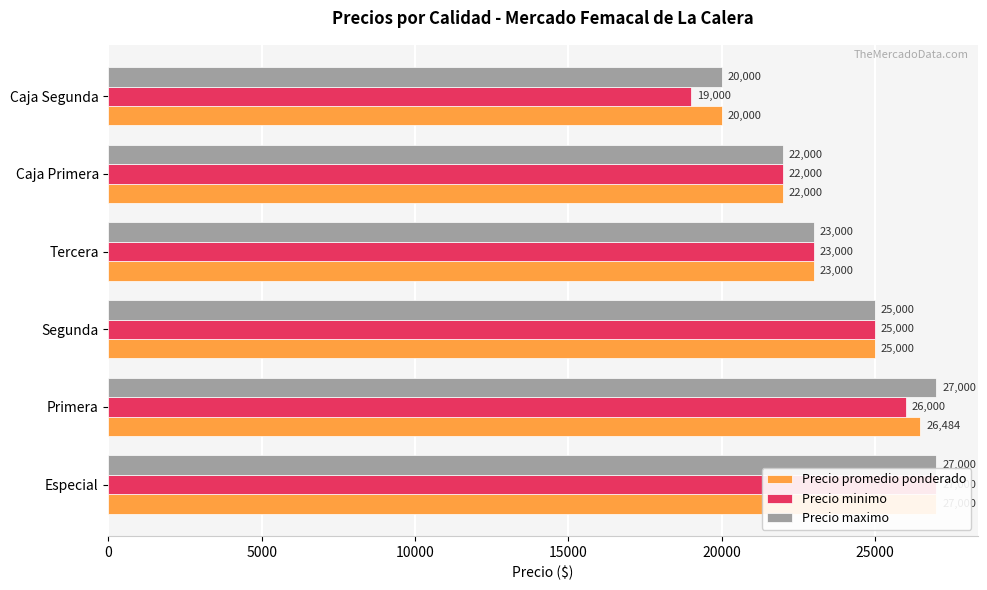

Count the Precio minimo values in the range 22000 to 26000.

4